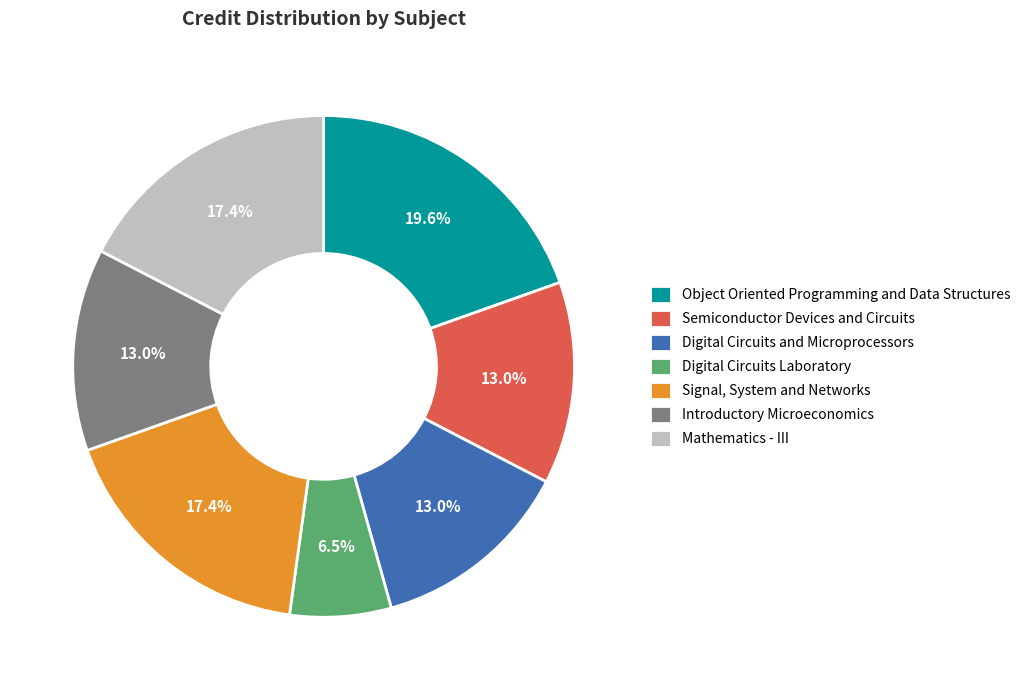

How many slices are in this pie chart?

7